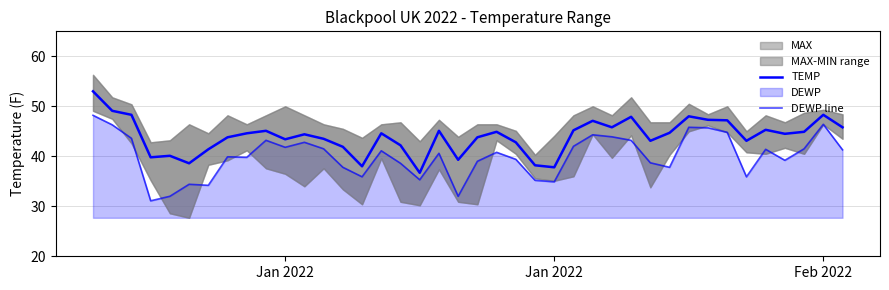

Where does the TEMP series first go above 44?

Jan 2022